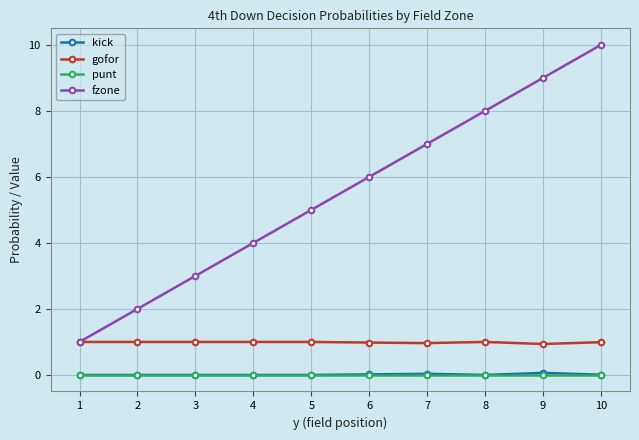

What is the maximum value shown in the chart?

10.0